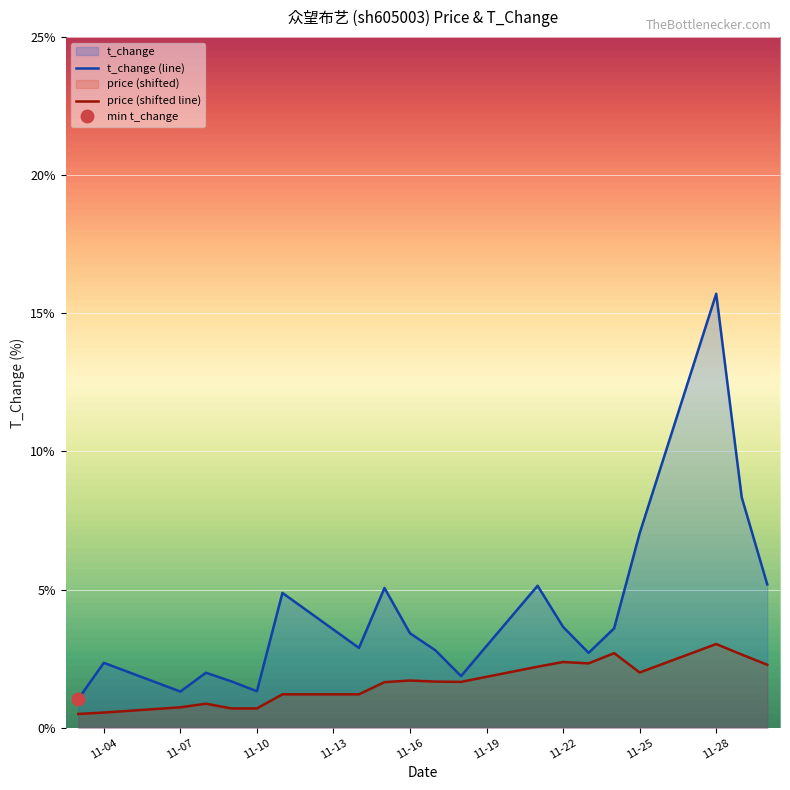

True or false: t_change (line) has a value of 1.3 at 11-07.

True